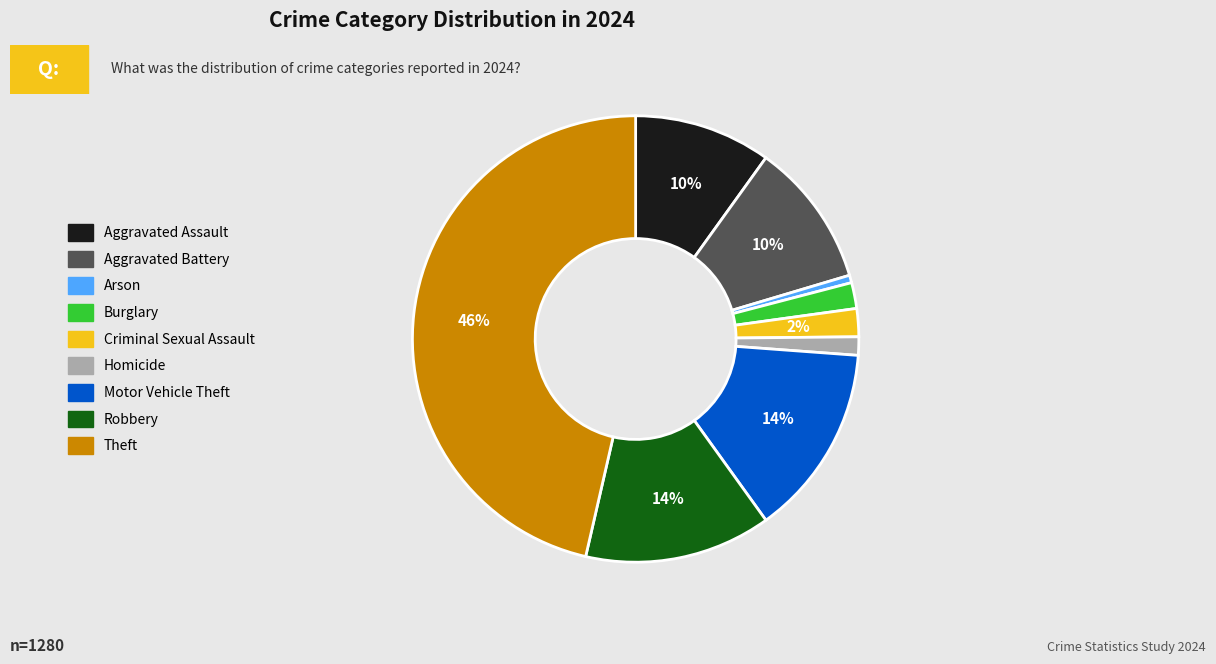

What percentage is the Theft slice, to the nearest percent?

46%